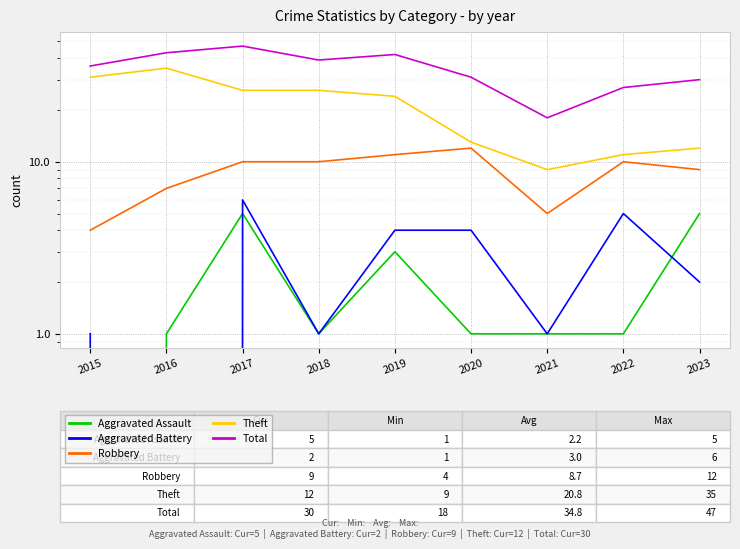

At which label does Aggravated Assault reach its minimum?

2015